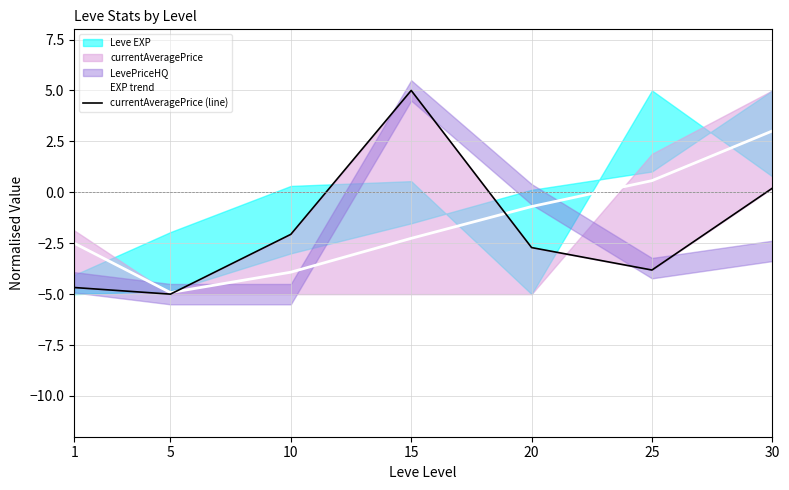

What is the sum of the EXP trend values at 20 and 15?

-3.0